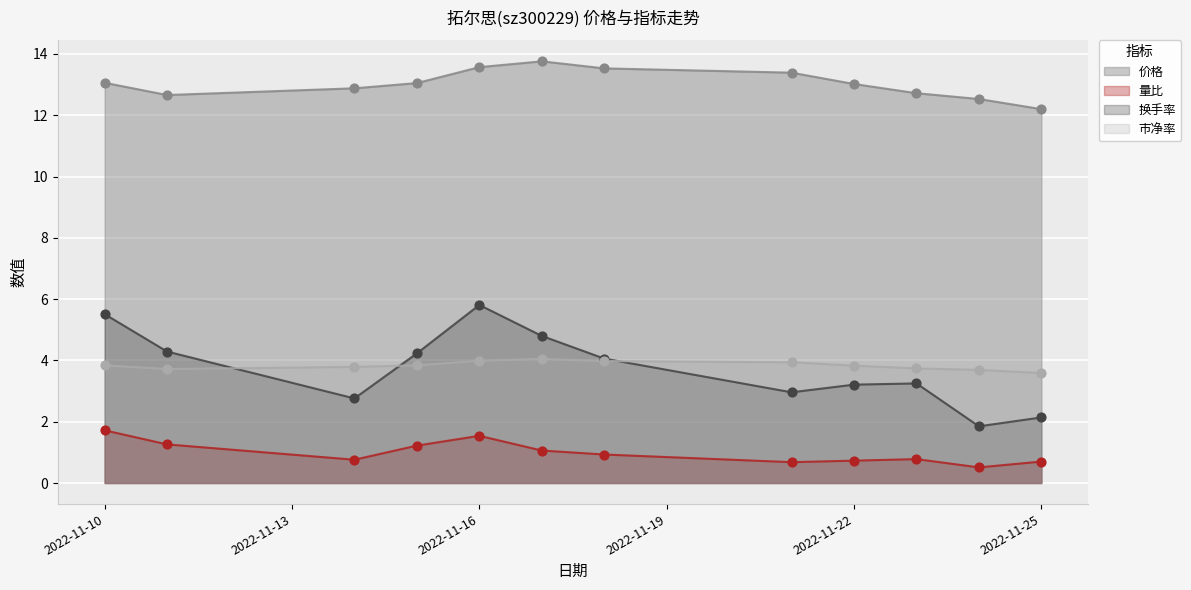

Is the value of 价格 at 2022-11-17 greater than the value of 量比 at 2022-11-18?

Yes